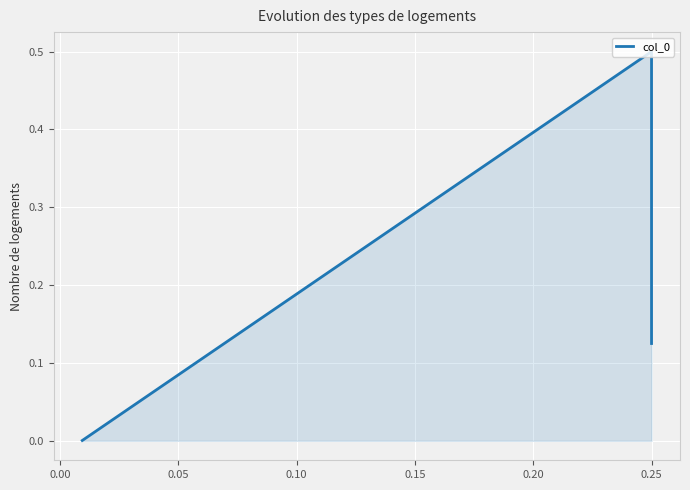

The chart shows a value of 0.2 at 0.25. True or false?

False